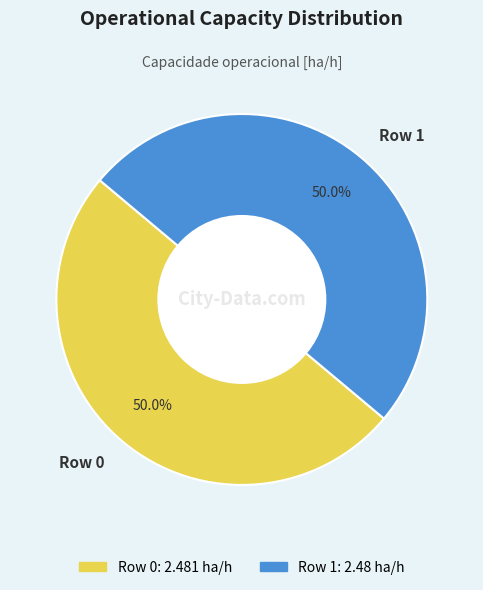

Combined, do Row 0 and Row 1 account for over 50%?

Yes